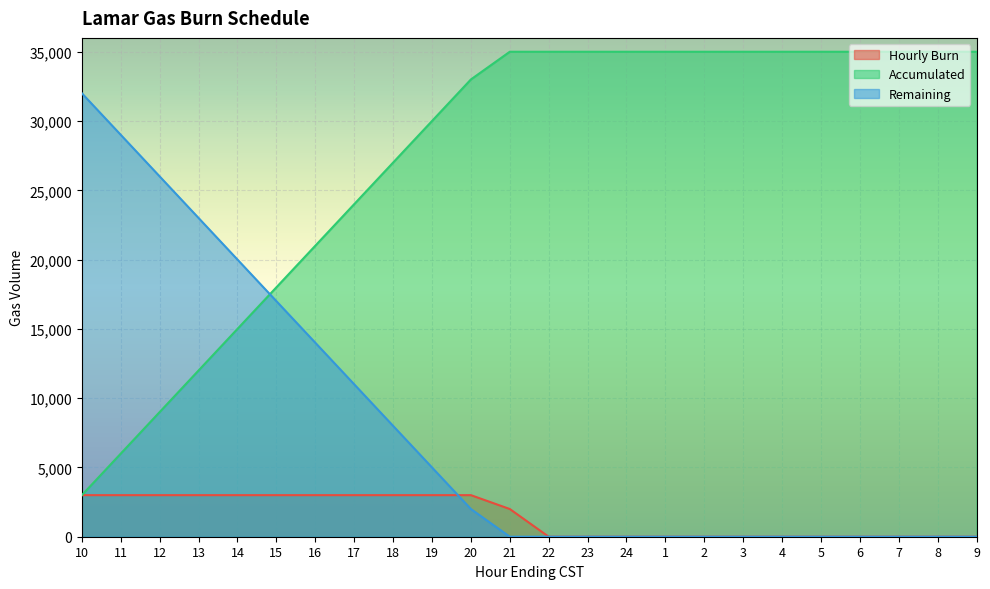

Which series has the widest spread of values?

Accumulated